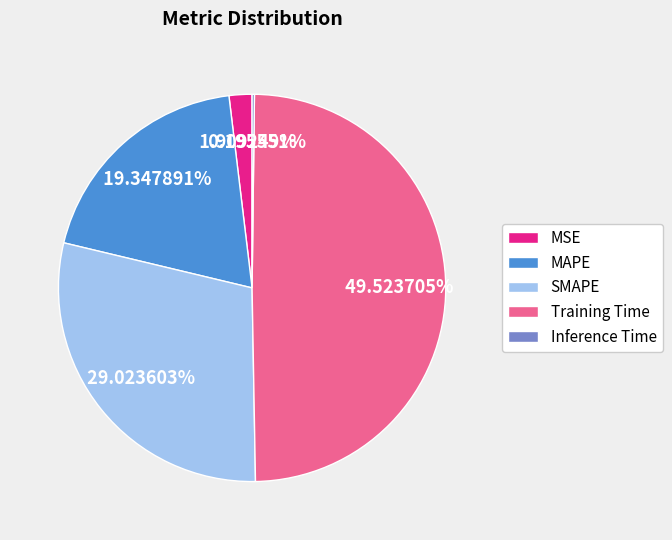

Is the sum of MAPE and SMAPE greater than half?

No